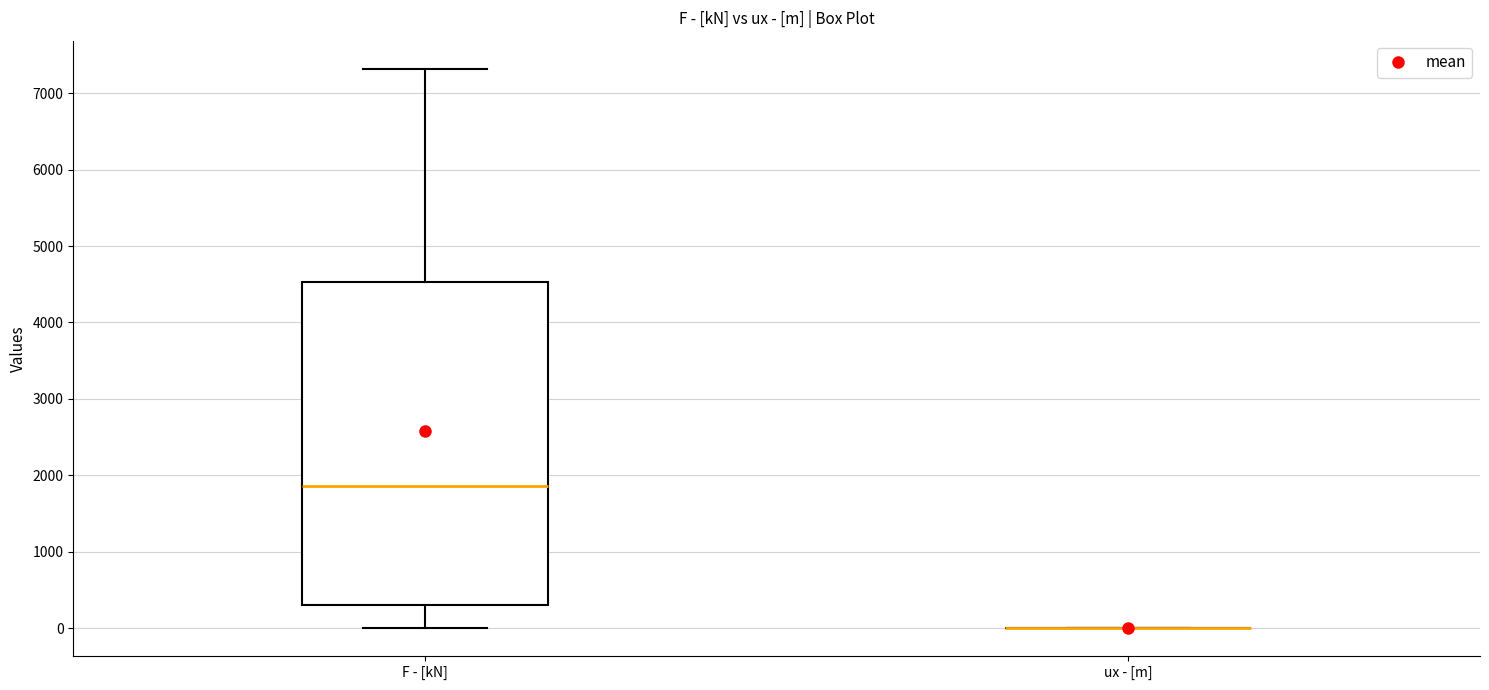

Which box is the tallest, from its lower edge to its upper edge?

F - [kN]